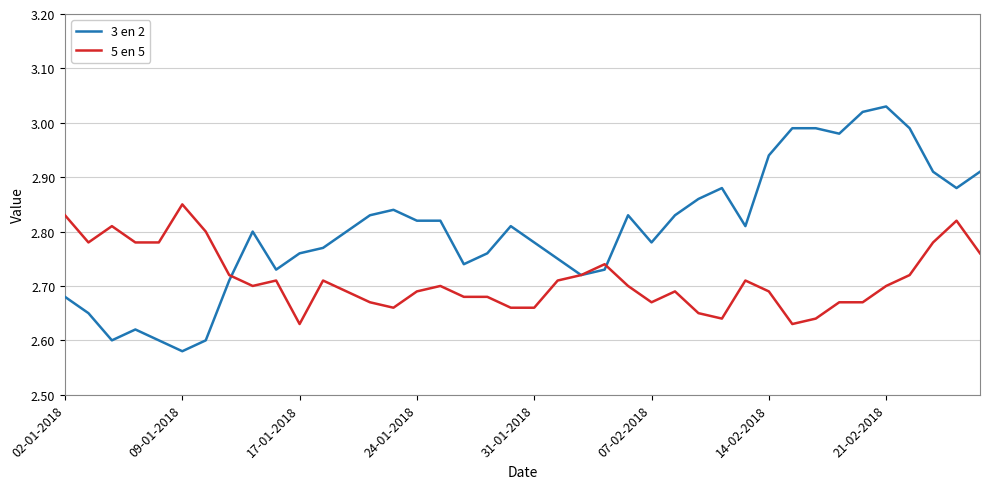

Which series has the largest total across all categories?

3 en 2